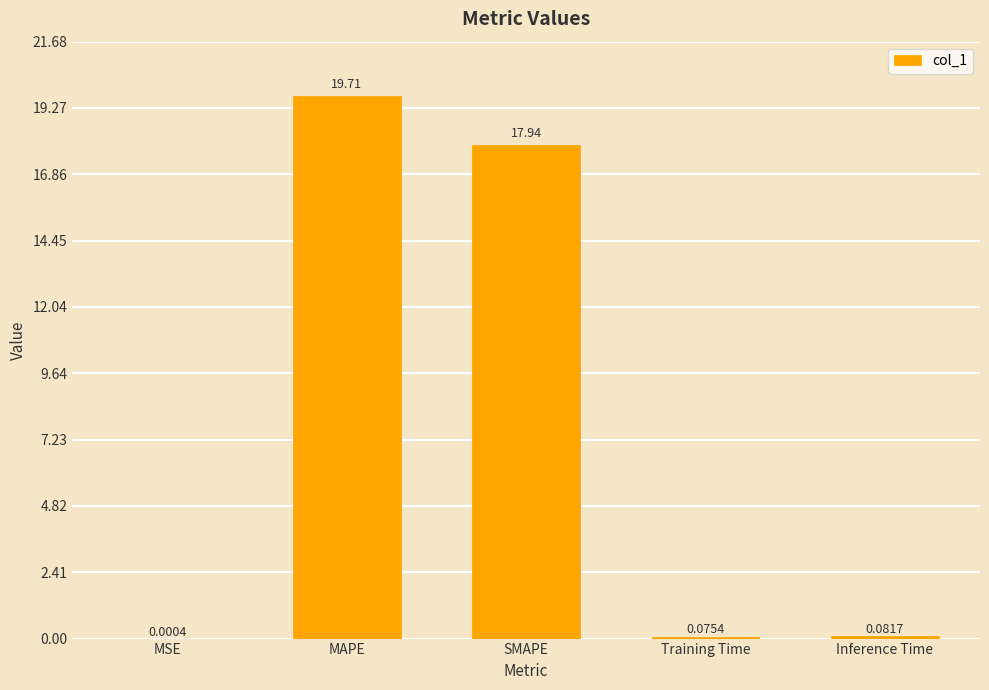

What is the sum of all values?

37.8